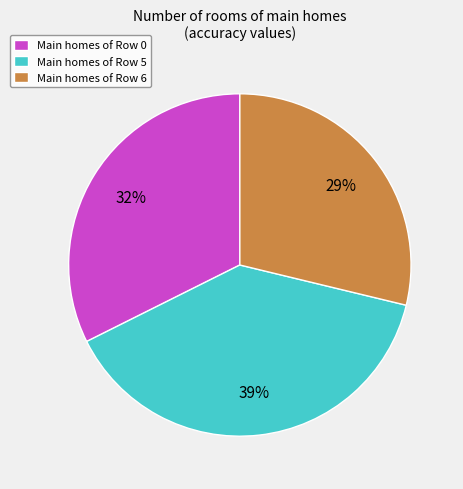

Which has a higher value, Main homes of Row 6 or Main homes of Row 5?

Main homes of Row 5